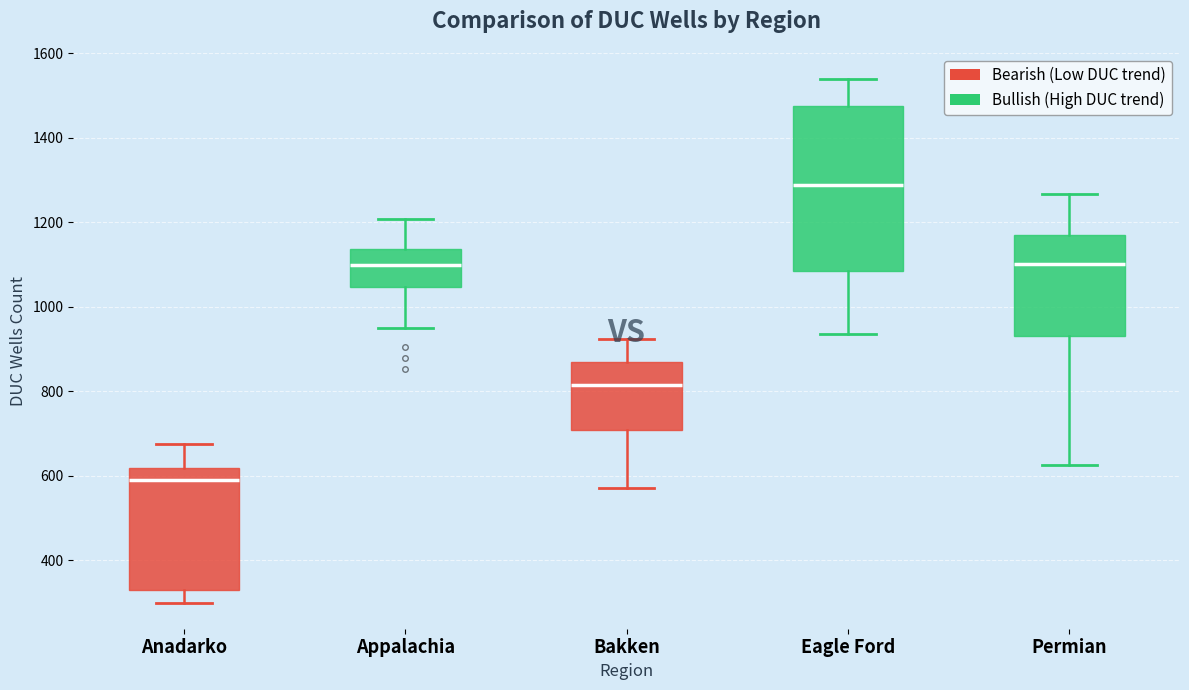

Reading left to right, read every box against the y-axis: the position of its median line, the range the box covers, and the ends of its whiskers. The values are not printed on the chart, so give them approximately, as read against the axis.

Anadarko: median 580, box 340 to 620, whiskers 300 to 680
Appalachia: median 1100, box 1040 to 1140, whiskers 960 to 1200
Bakken: median 820, box 700 to 860, whiskers 580 to 920
Eagle Ford: median 1280, box 1080 to 1480, whiskers 940 to 1540
Permian: median 1100, box 940 to 1180, whiskers 620 to 1260